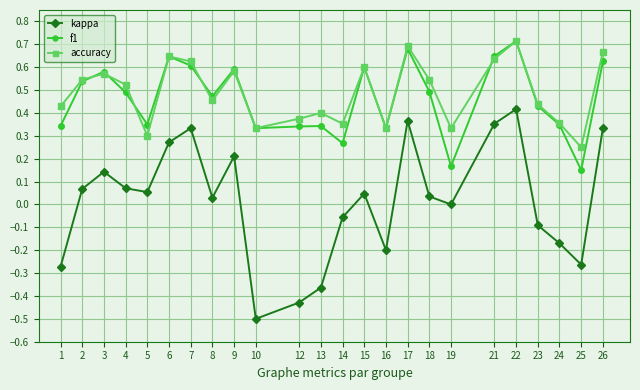

Does the chart display data point markers on the line(s)?

Yes